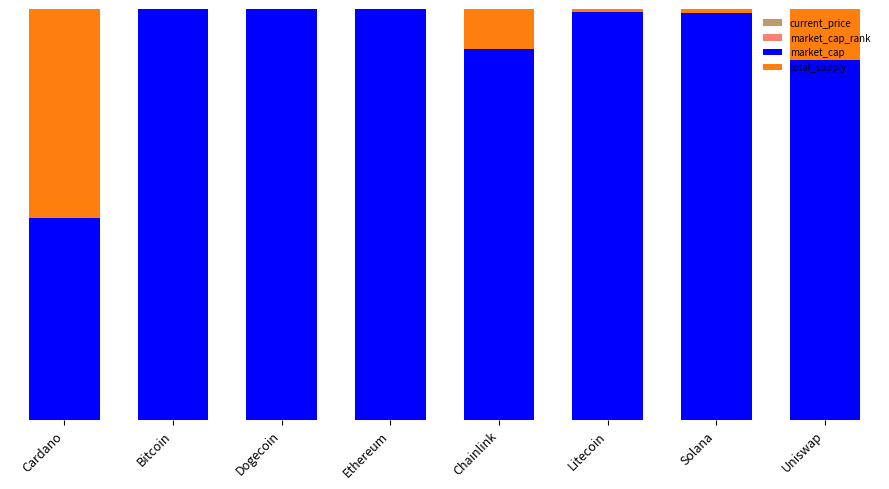

What is the average value of the market_cap series?

0.9